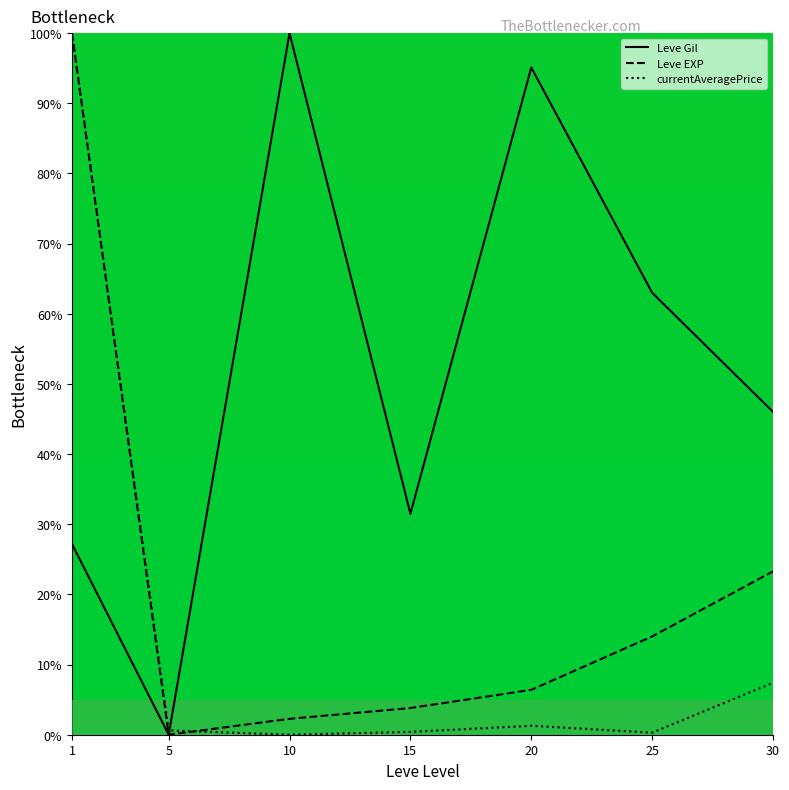

What is the approximate value of Leve EXP at 30?

23.3